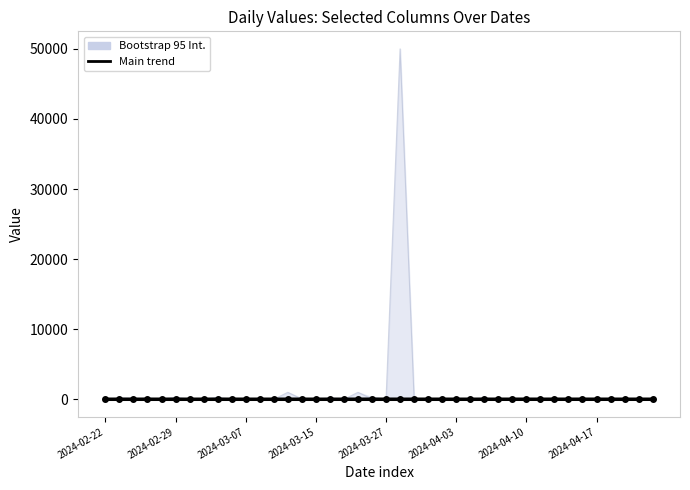

What is the label of the 1st point from the left?

2024-02-22